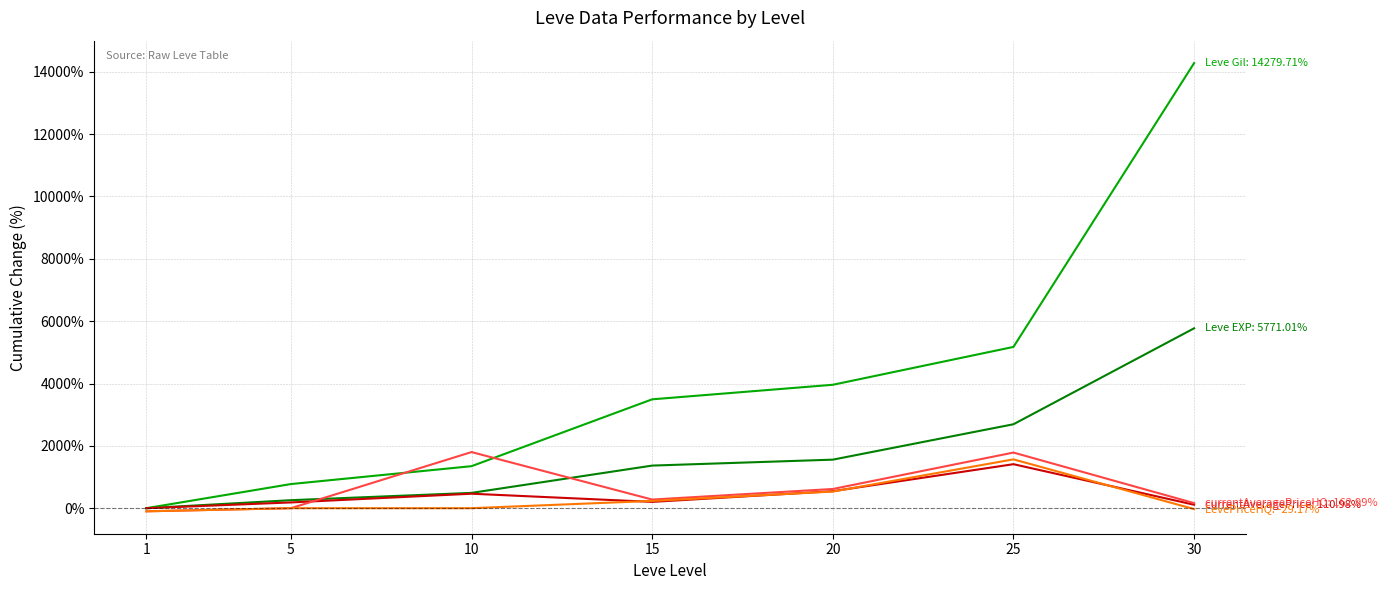

At which category is the sum across all series the highest?

30